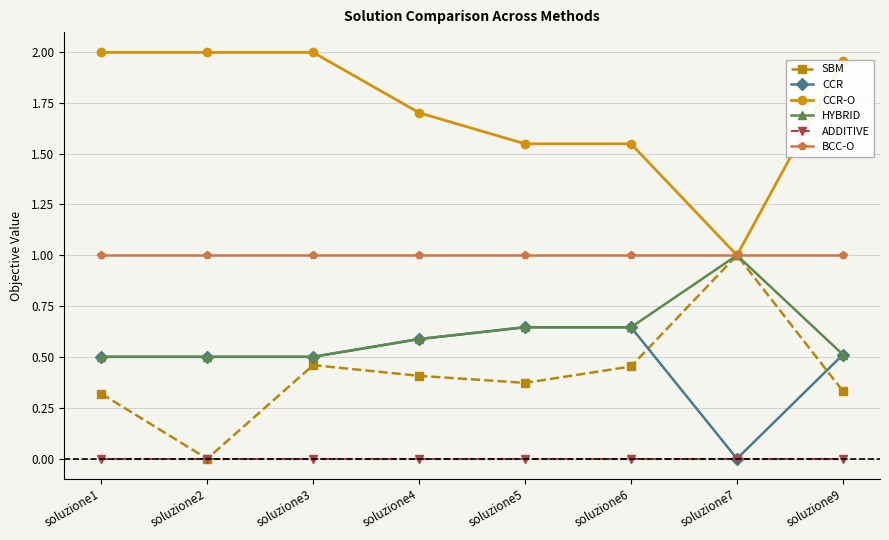

True or false: CCR and SBM cross at least once.

True